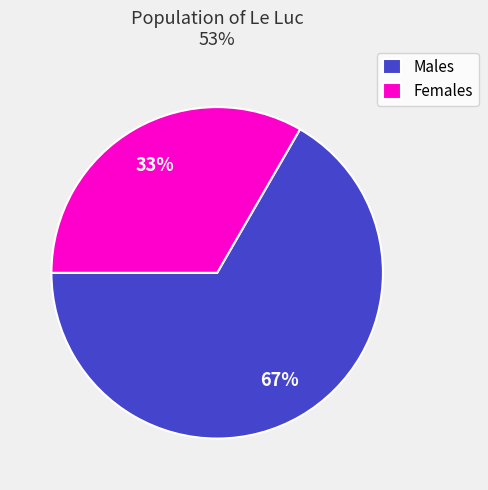

The Females slice represents 33% of the pie. True or false?

True